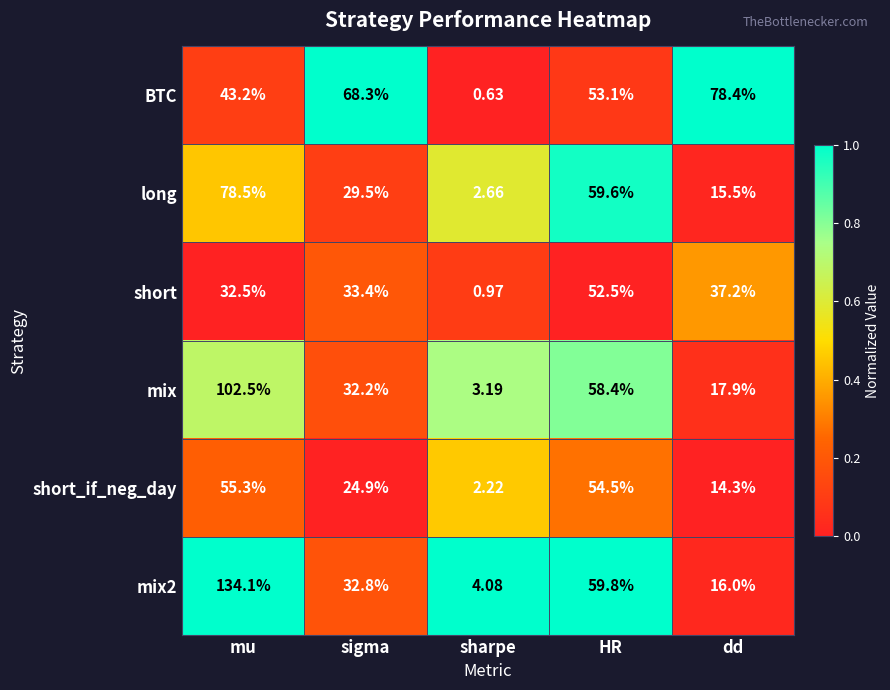

At which category is the sum across all series the highest?

mu